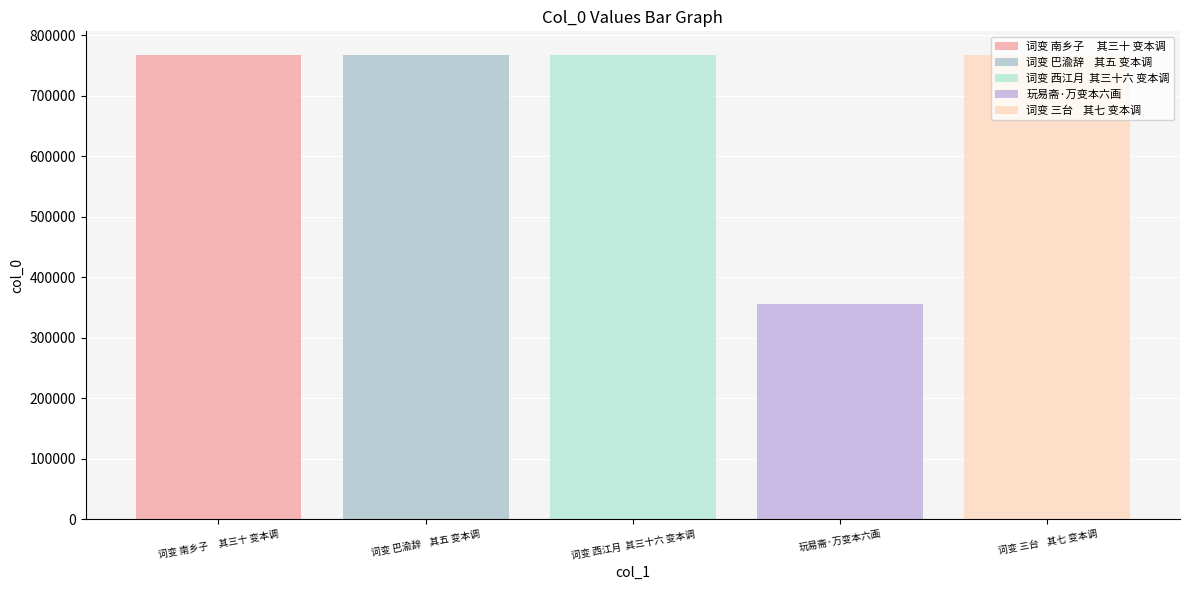

Reading left to right, list all the values displayed in this chart.

词变 南乡子     其三十 变本调=768025	词变 巴渝辞    其五 变本调=768000	词变 西江月  其三十六 变本调=768031	玩易斋·万变本六画=355735	词变 三台    其七 变本调=768002